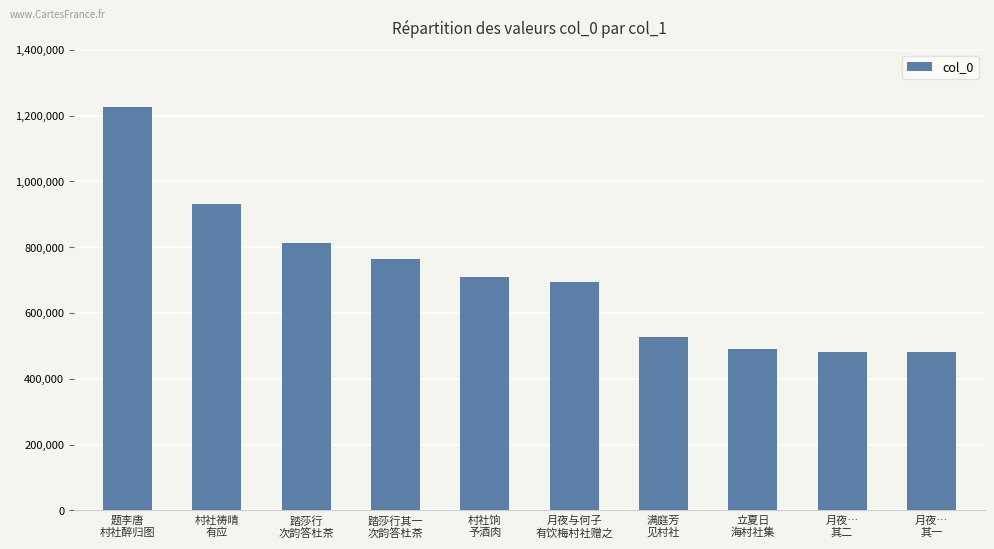

What is the change in value from 村社祷晴
有应 to 月夜…
其一?

-452299